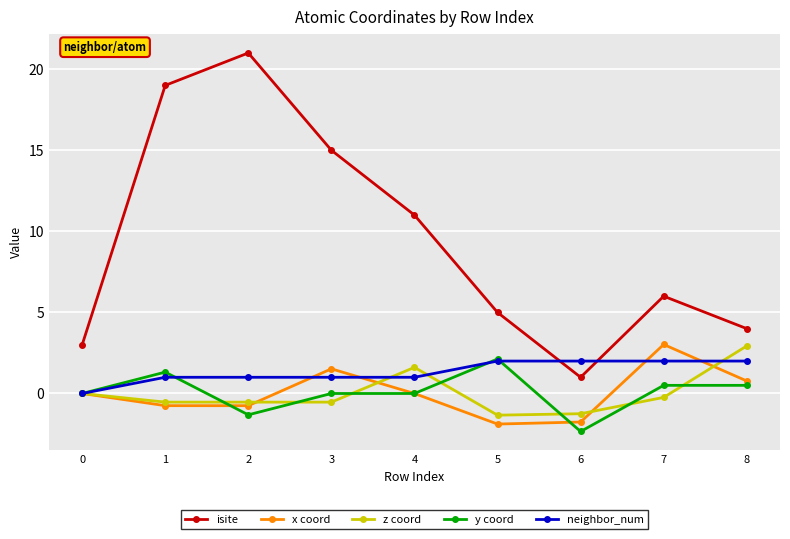

Which series changed the most between 0 and 8?

z coord